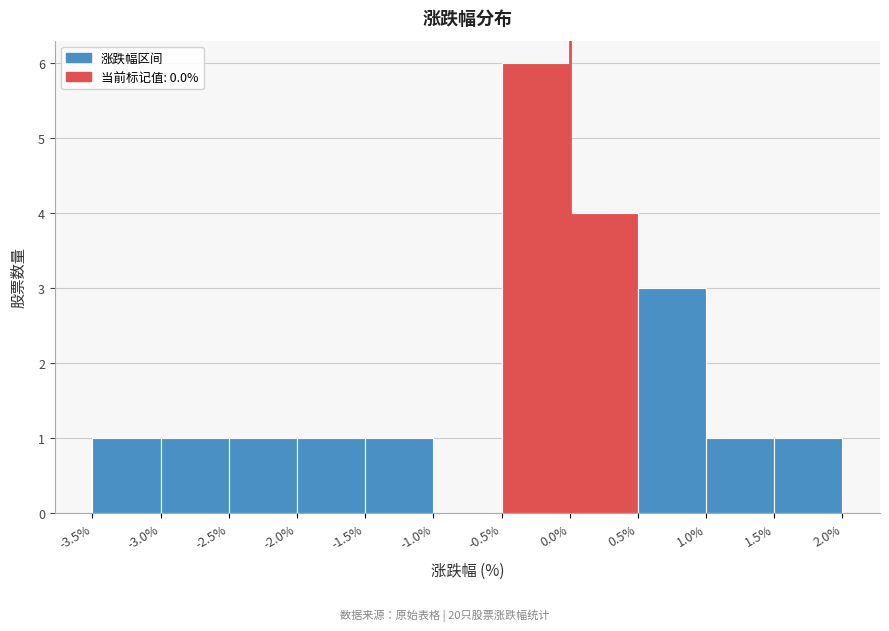

Reading left to right, list every bar in this chart as the range it spans on the x-axis followed by its height. The values are not printed on the chart, so give them approximately, as read against the axis.

-3.5% to -3.0%: 1
-3.0% to -2.5%: 1
-2.5% to -2.0%: 1
-2.0% to -1.5%: 1
-1.5% to -1.0%: 1
-1.0% to -0.5%: 0
-0.5% to 0.0%: 6
0.0% to 0.5%: 4
0.5% to 1.0%: 3
1.0% to 1.5%: 1
1.5% to 2.0%: 1